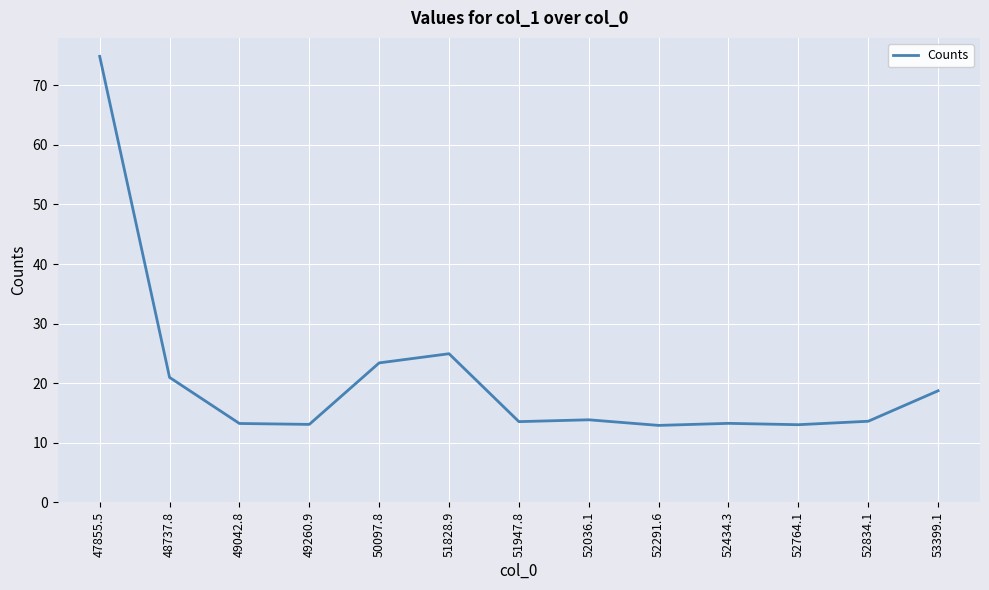

What is the smallest value displayed?

12.9